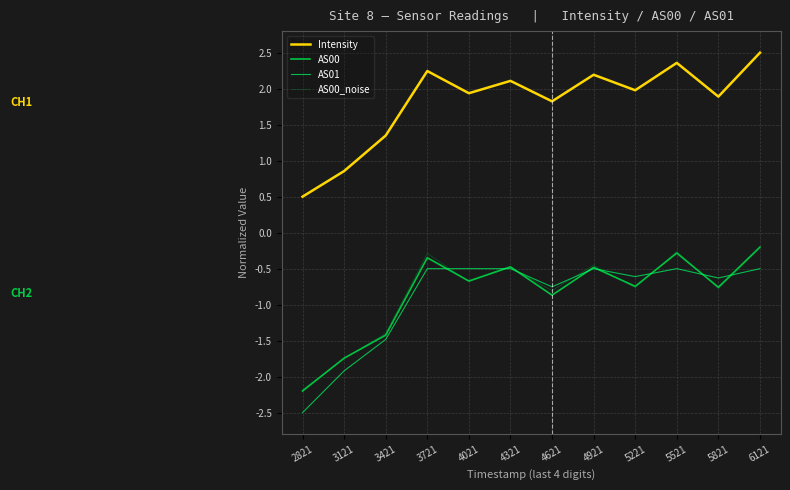

How many lines are shown in the chart?

4